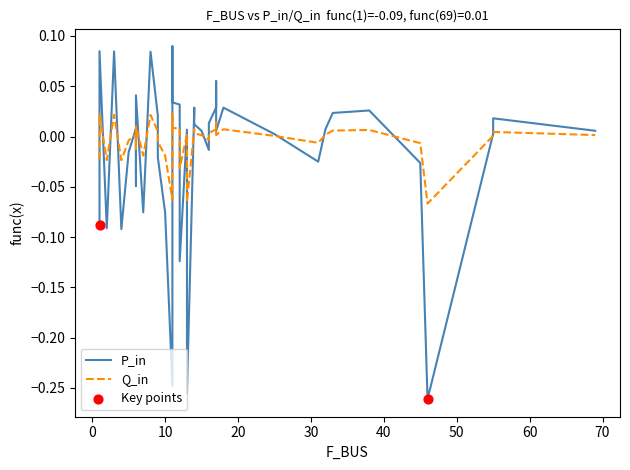

Which series contains the lowest Y value?

P_in